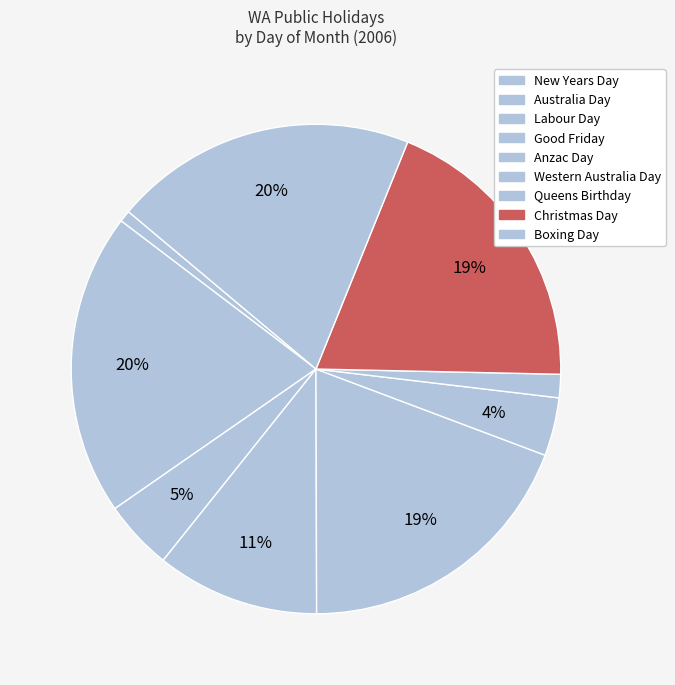

Is there a majority slice in this chart?

No